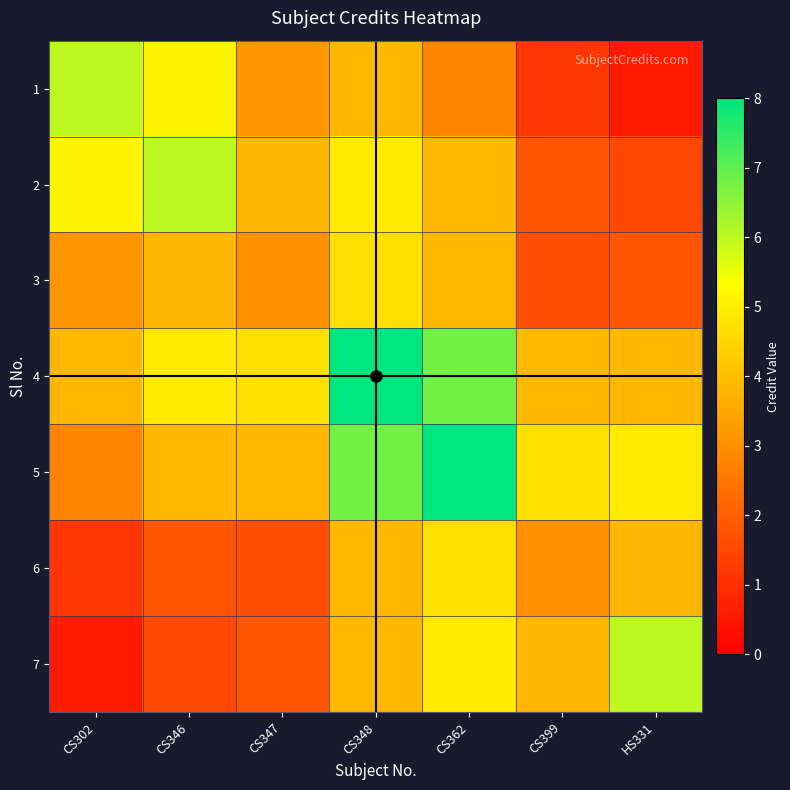

What is the spread (max minus min) of values at CS399?

3.5